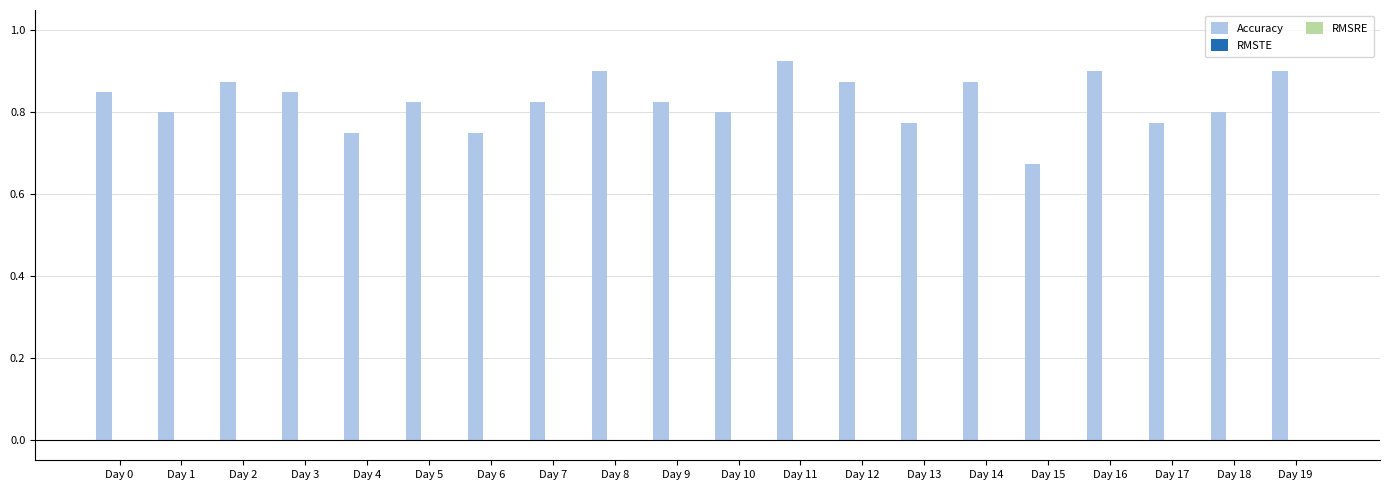

Where is the data nearest to the value 0?

Day 15